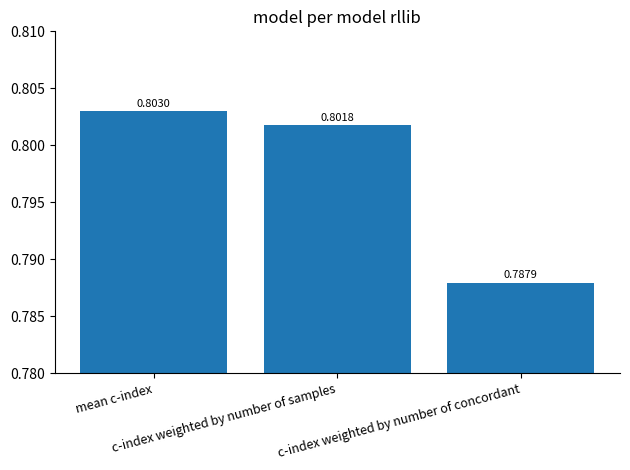

How many values are between 0 and 1?

3